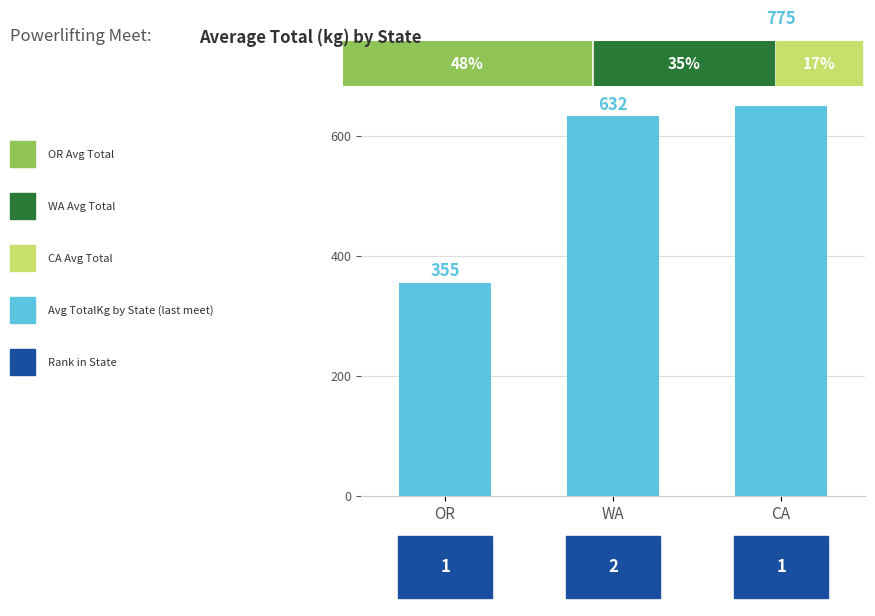

Are the bars grouped side by side (vs. stacked)?

No